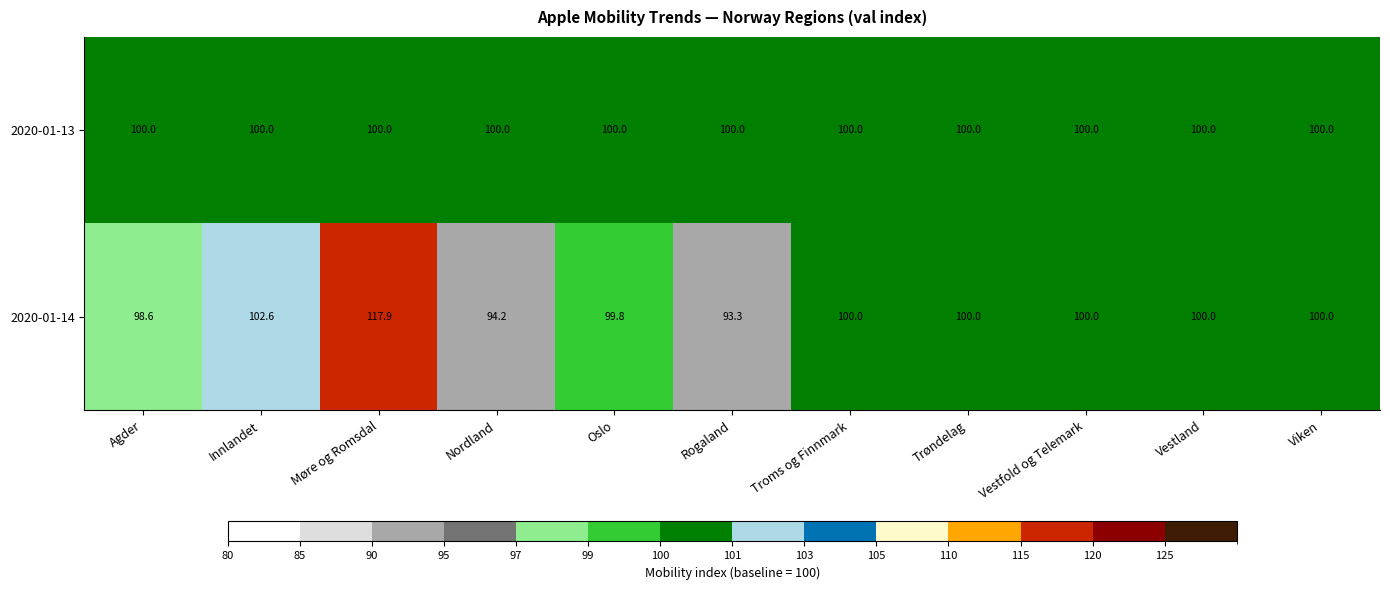

At which category is the sum across all series the highest?

Møre og Romsdal